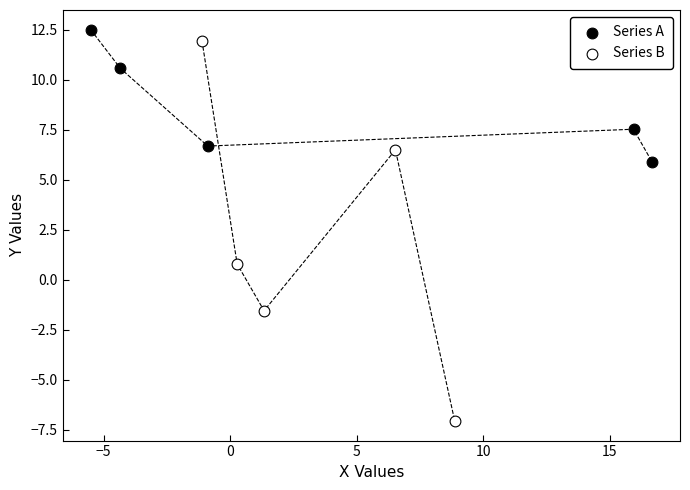

What are all the series names shown in the legend?

Series A, Series B